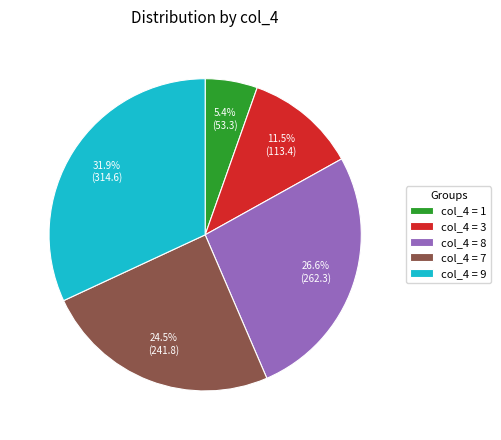

To the nearest percent, what is the difference between the largest and smallest slice percentages?

27%